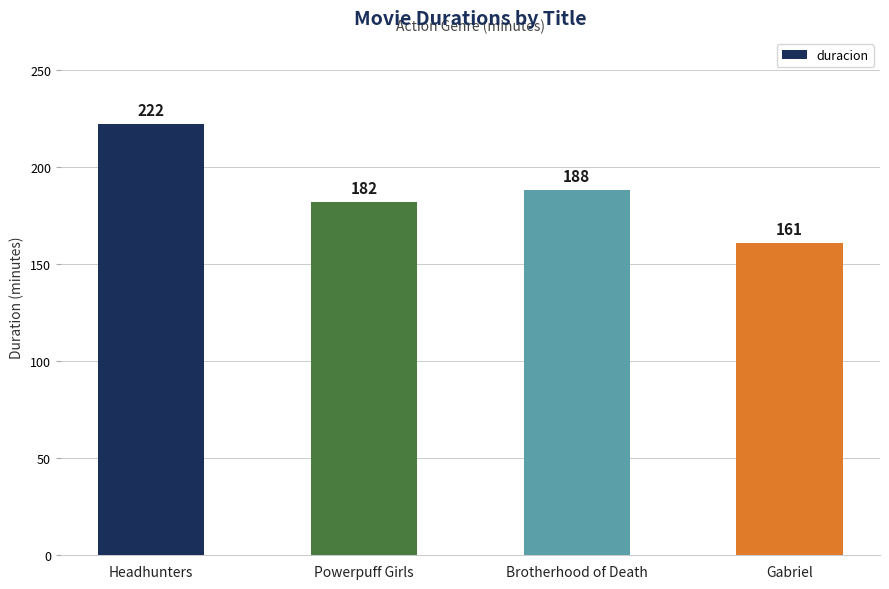

At which label is the value closest to 191?

Brotherhood of Death